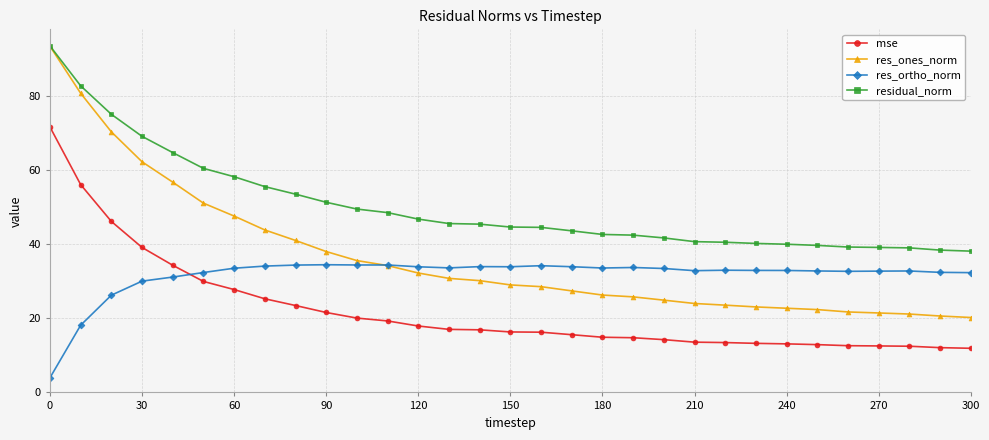

Which series has the widest spread of values?

res_ones_norm